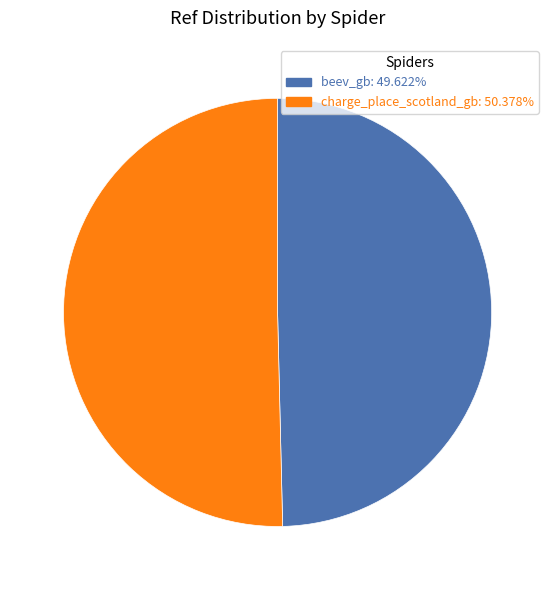

Does any single category account for the majority?

Yes